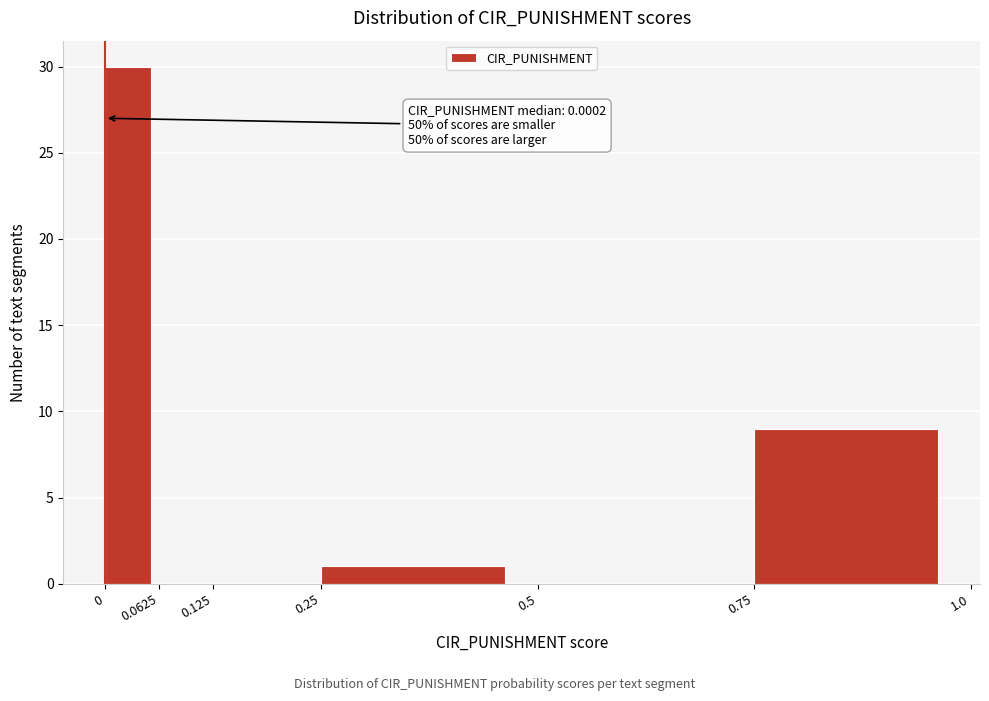

Which range on the x-axis has the tallest bar?

0 to 0.0625